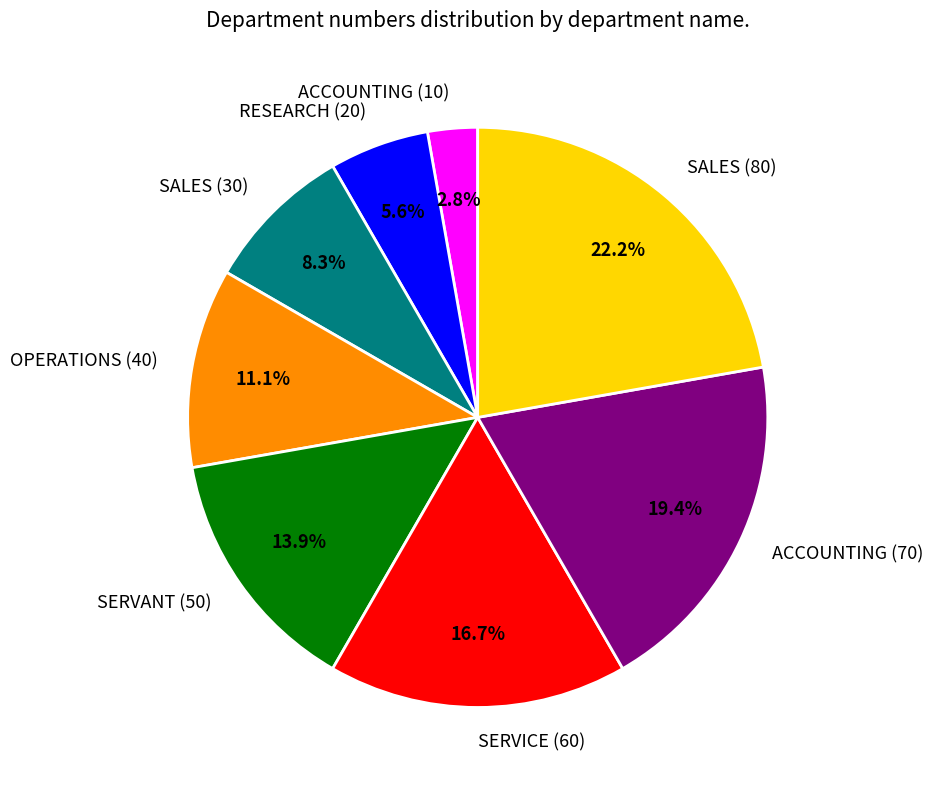

Does RESEARCH (20) represent more than half of the total?

No